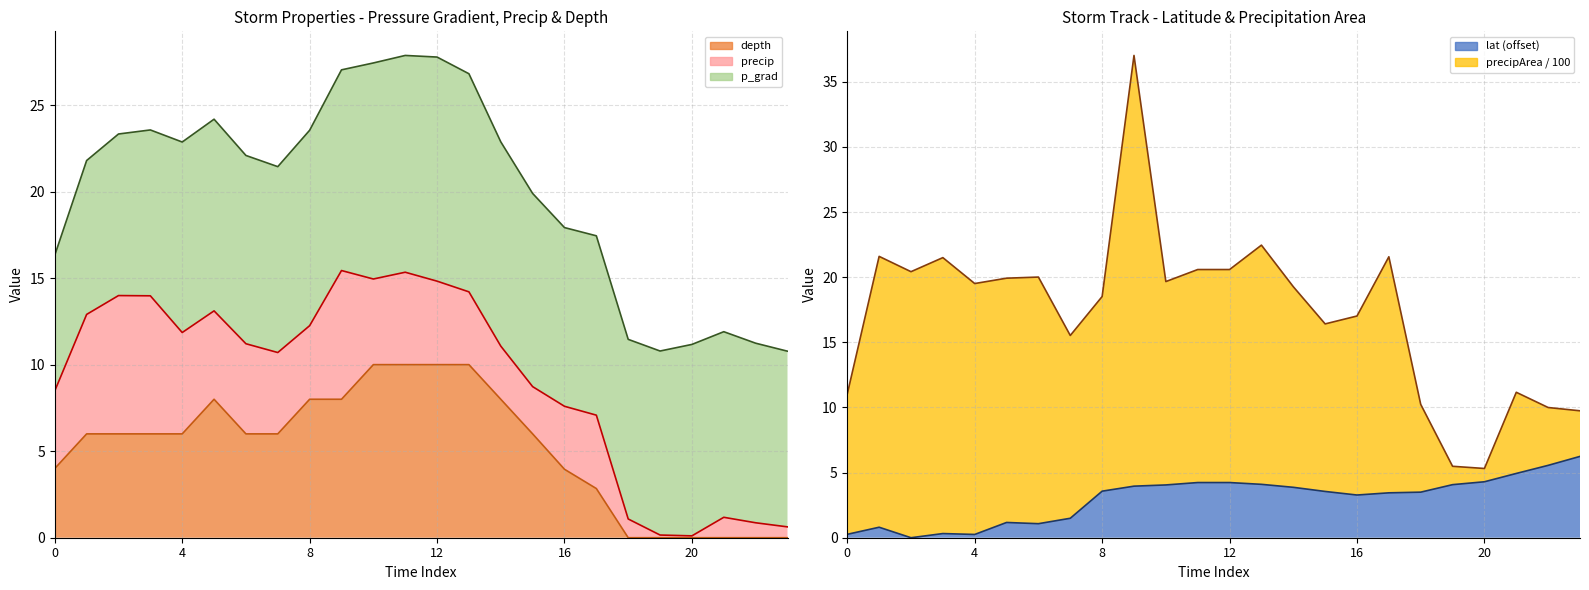

Which series changed the most between 11 and 12?

precip_line